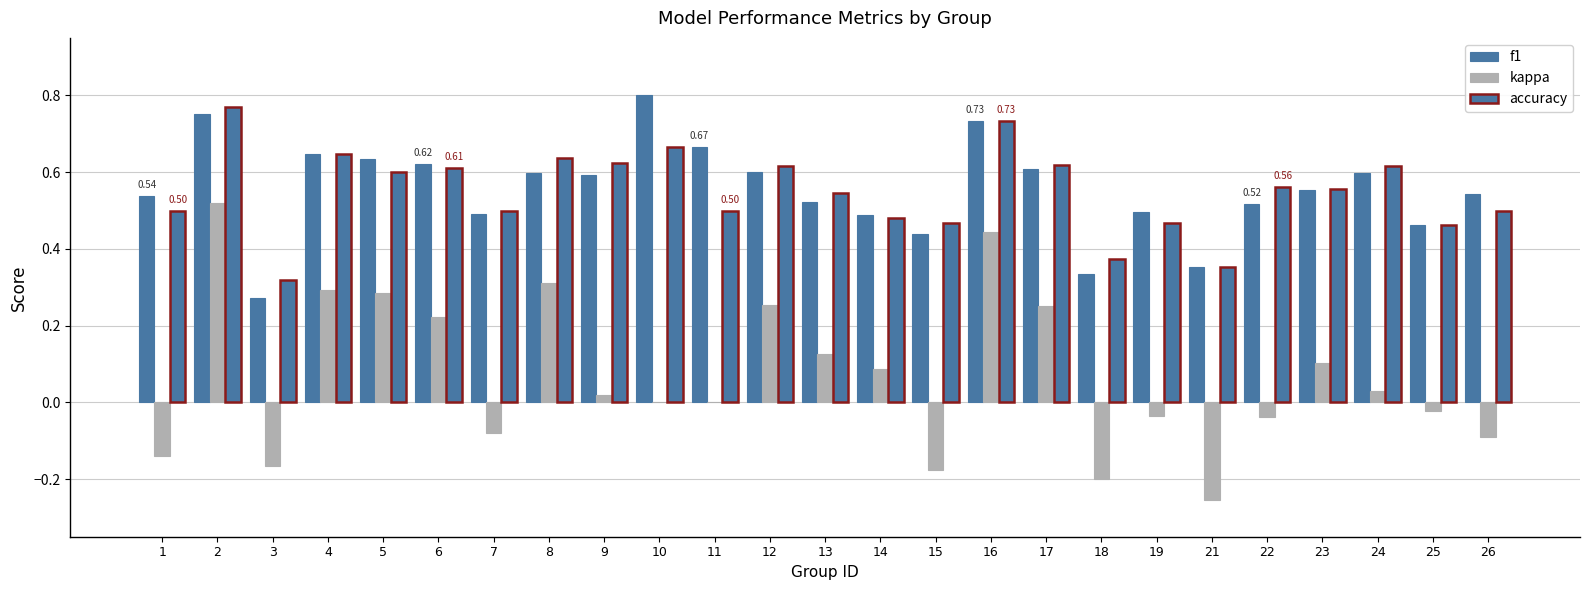

How many series are shown in this chart?

3